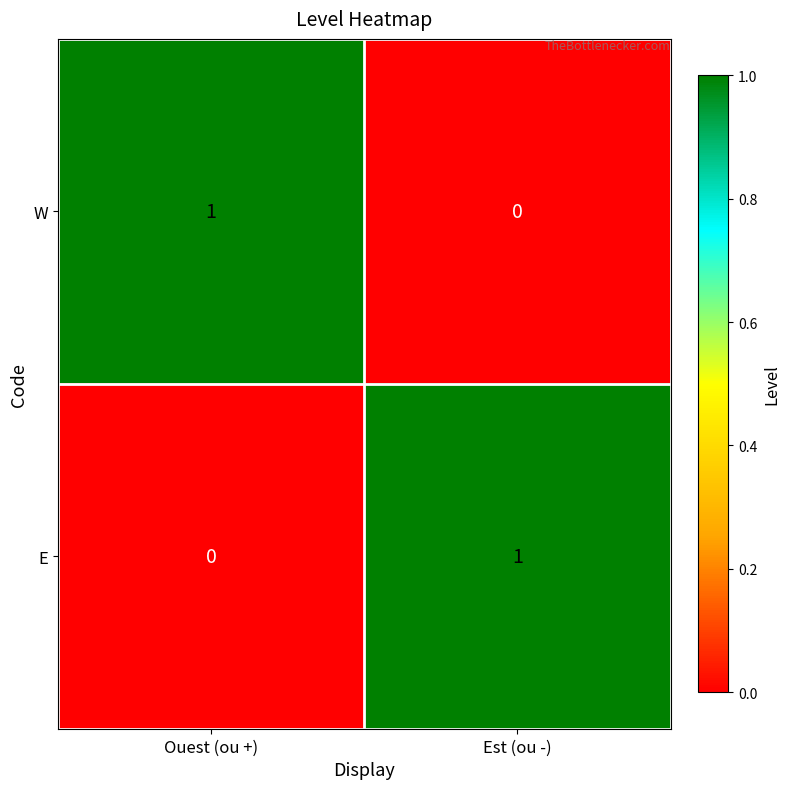

At which label is E closest to 0?

Ouest (ou +)